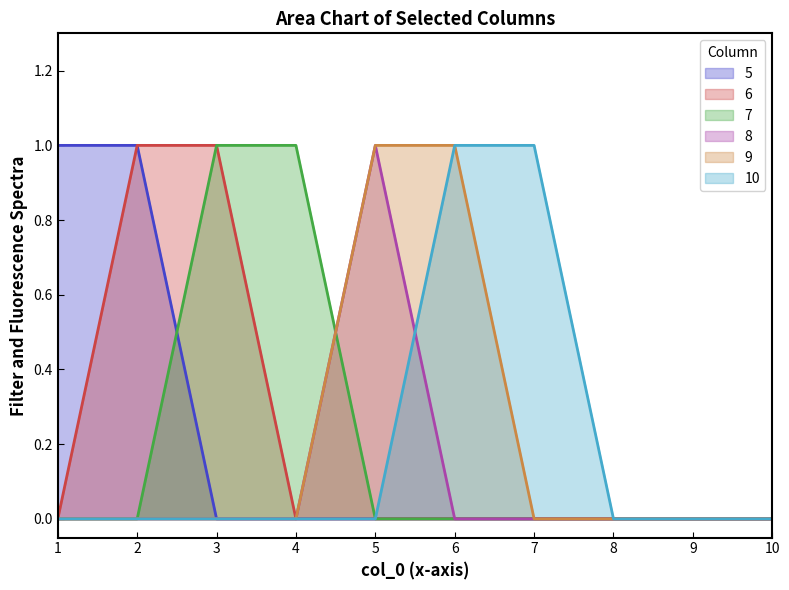

At which category is the sum across all series the highest?

2